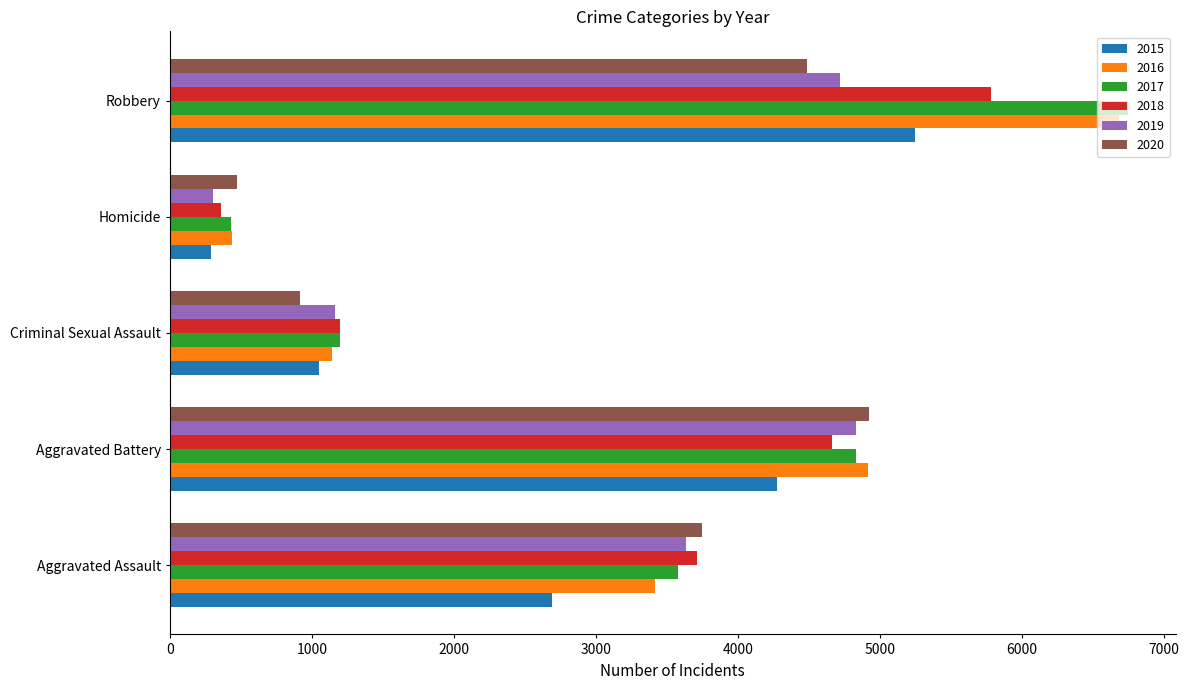

What is the sum of the 2015 values at Homicide and Aggravated Assault?

2982